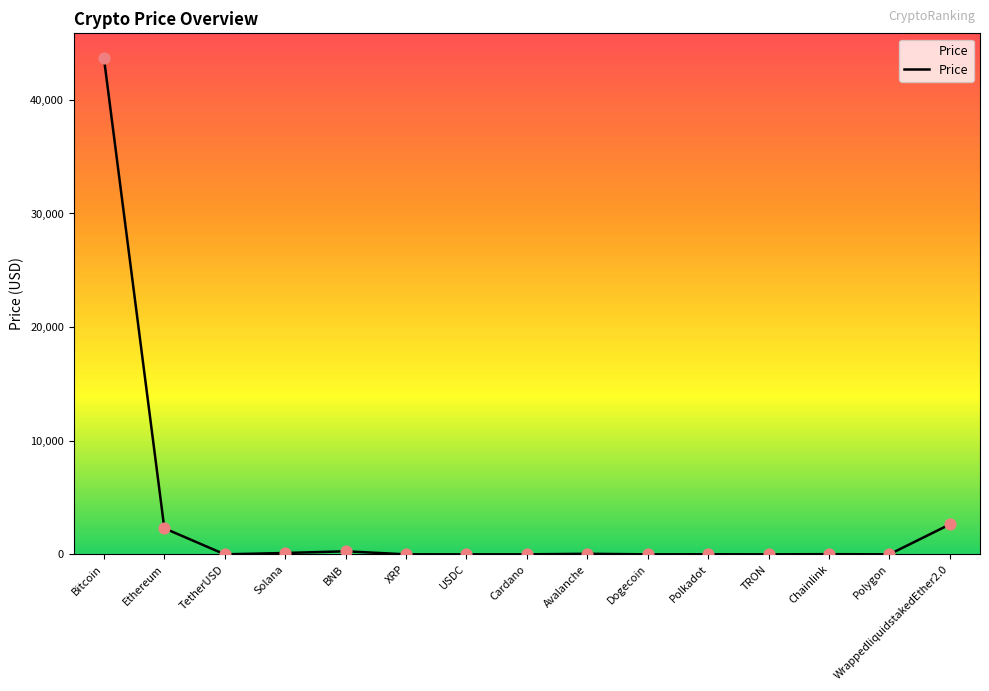

What is the change in value from BNB to XRP?

-267.2